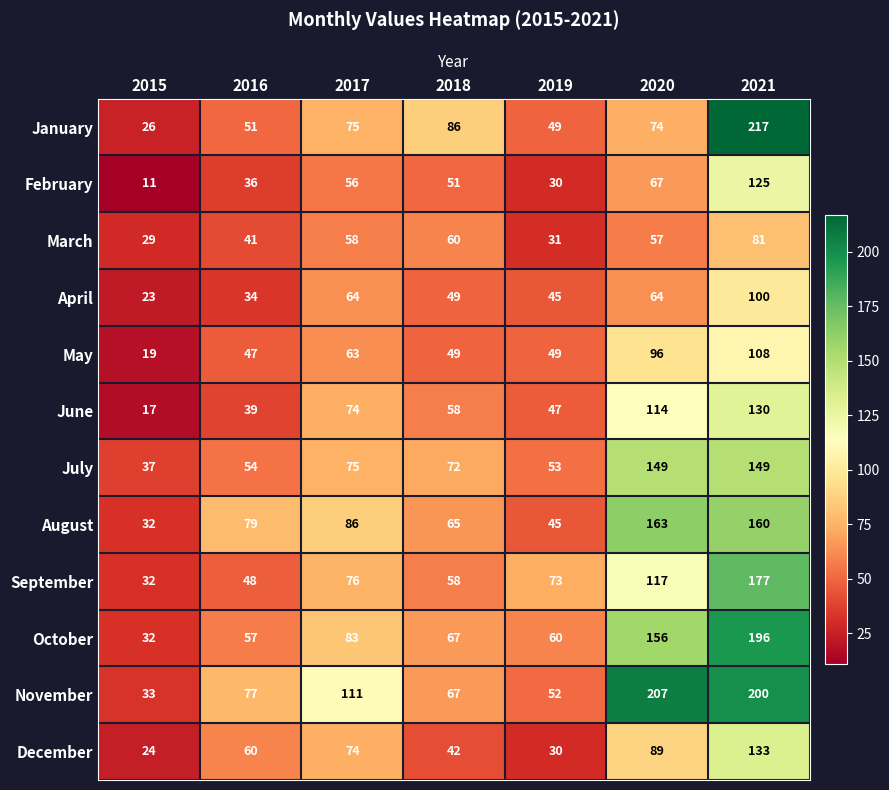

Is it true that March equals 57 at 2020?

True